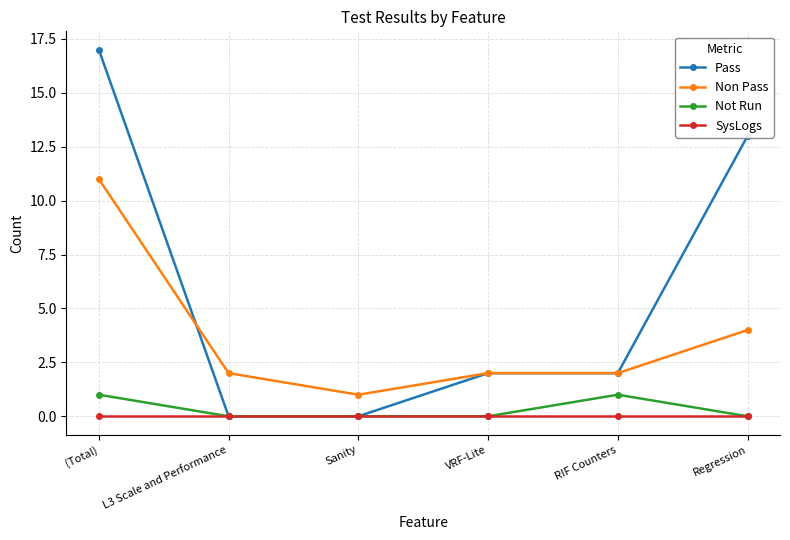

Between which two adjacent categories do Non Pass and Pass first intersect?

(Total) and L3 Scale and Performance